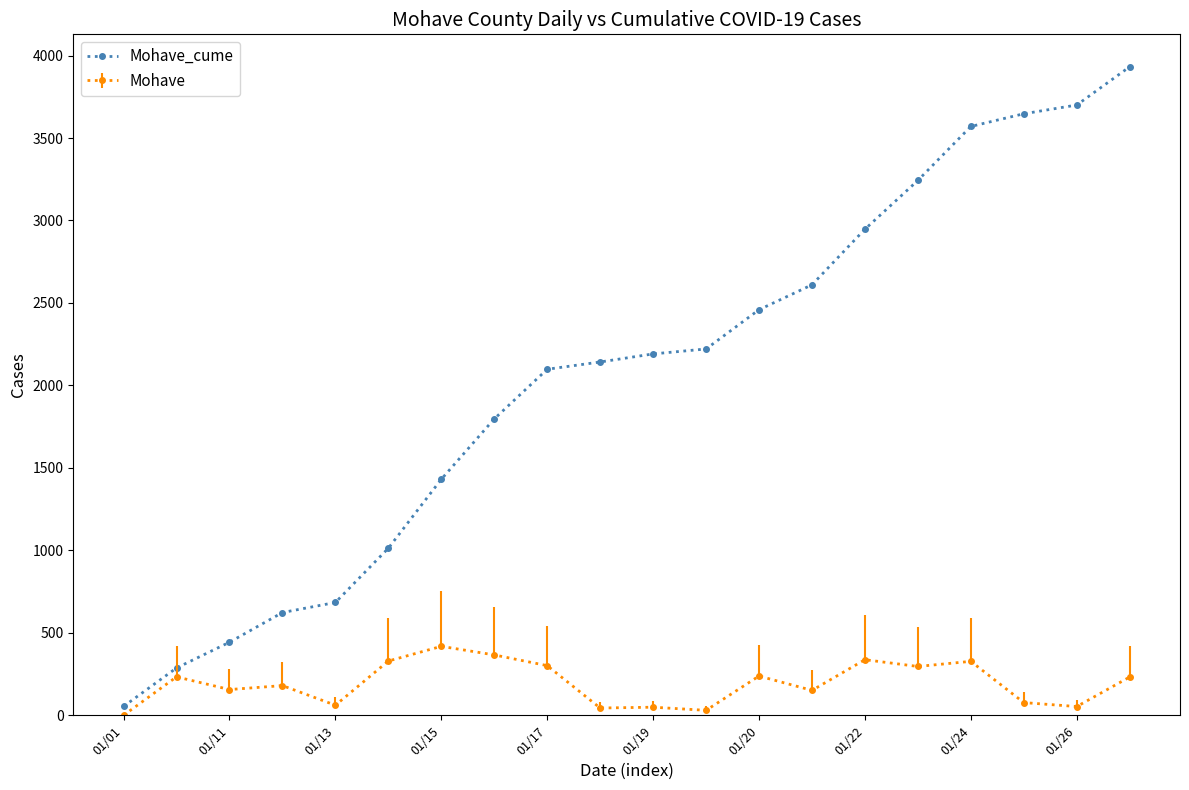

Which series has the widest spread of values?

Mohave_cume